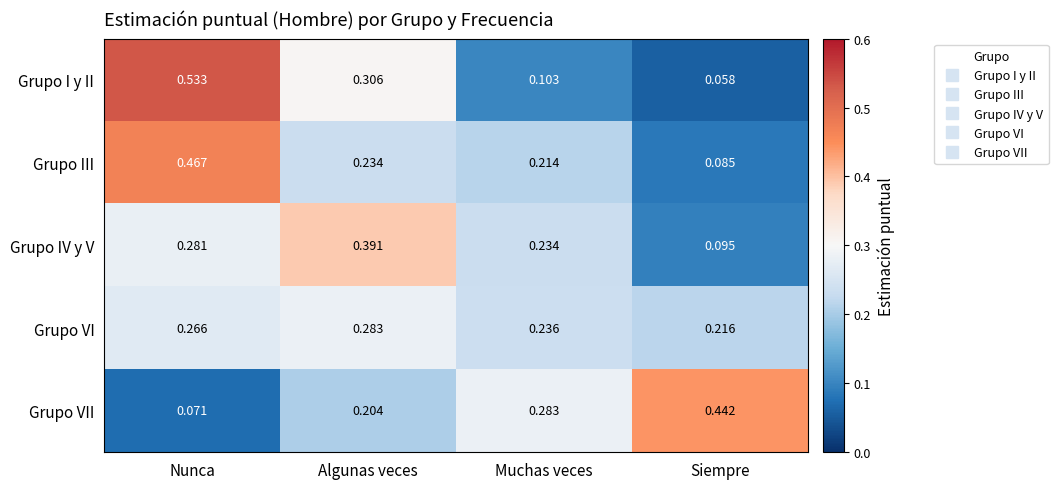

Is the value of Grupo VII at Muchas veces greater than the value of Grupo IV y V at Algunas veces?

No